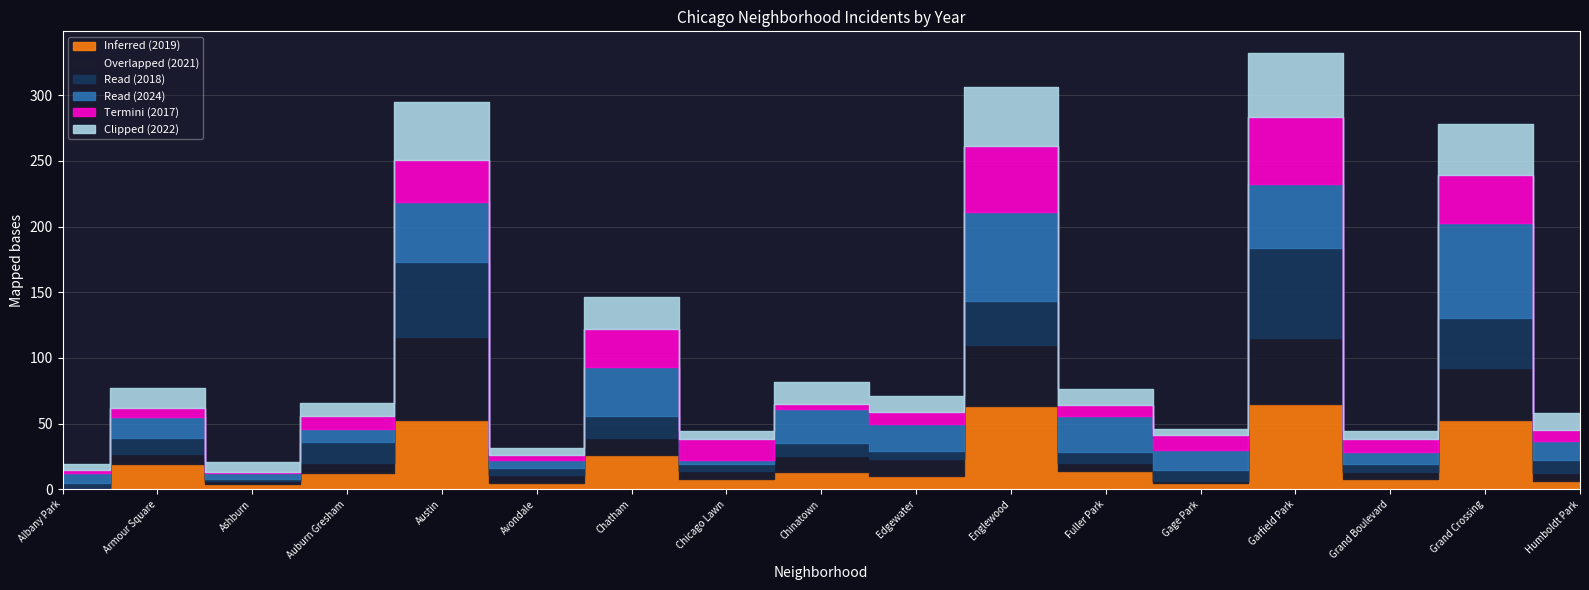

What is the difference between the highest and lowest values at Chatham?

24